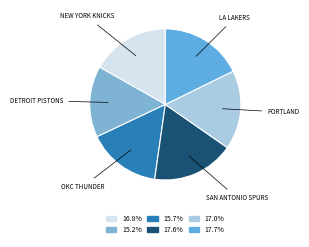

Count the number of slices in the pie.

6